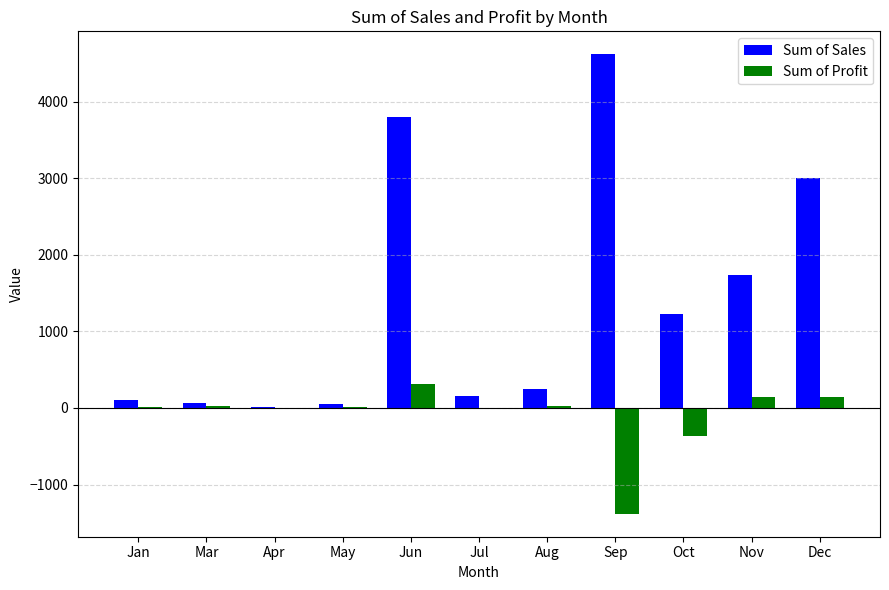

What is the sum of the Sum of Profit values at Dec and Nov?

291.0